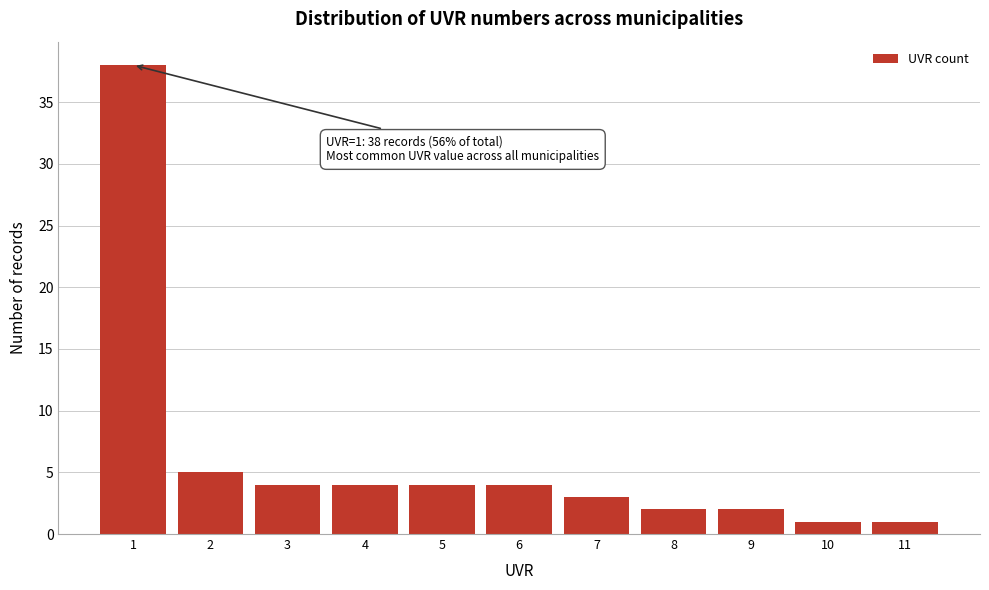

Reading left to right, extract all data points from this chart.

1=38	2=5	3=4	4=4	5=4	6=4	7=3	8=2	9=2	10=1	11=1